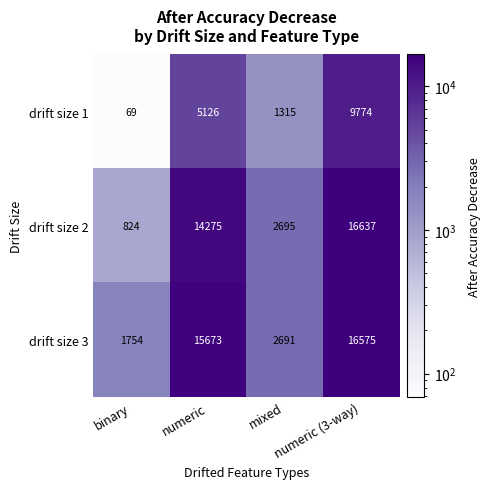

What is the greatest value displayed?

16637